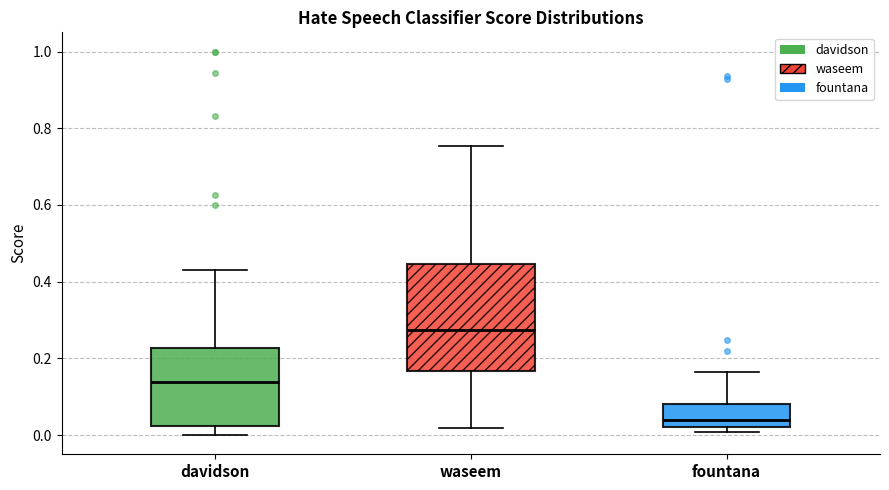

Comparing the boxes themselves (not the whiskers), which one is the tallest?

waseem